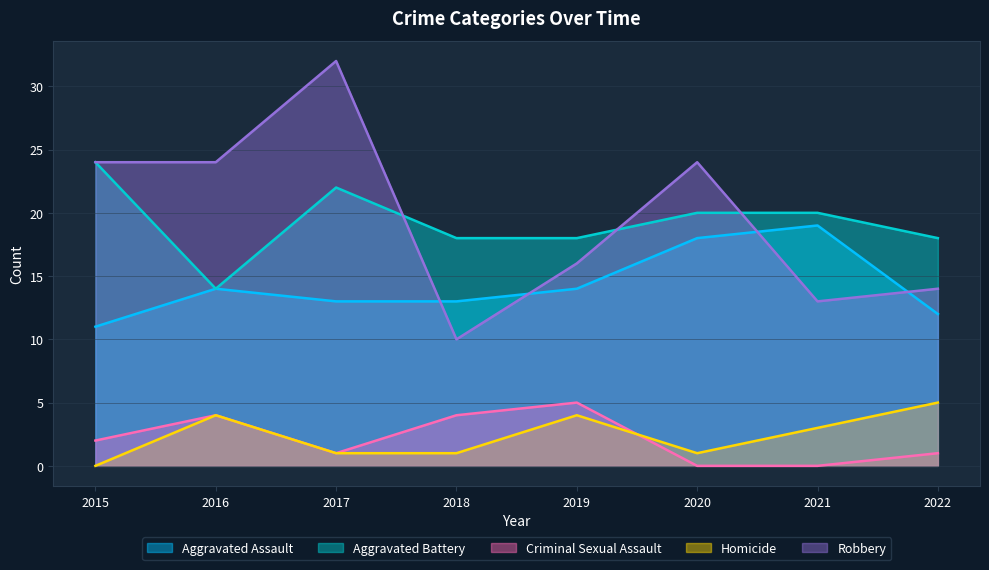

Count the Criminal Sexual Assault values in the range 1 to 4.

5